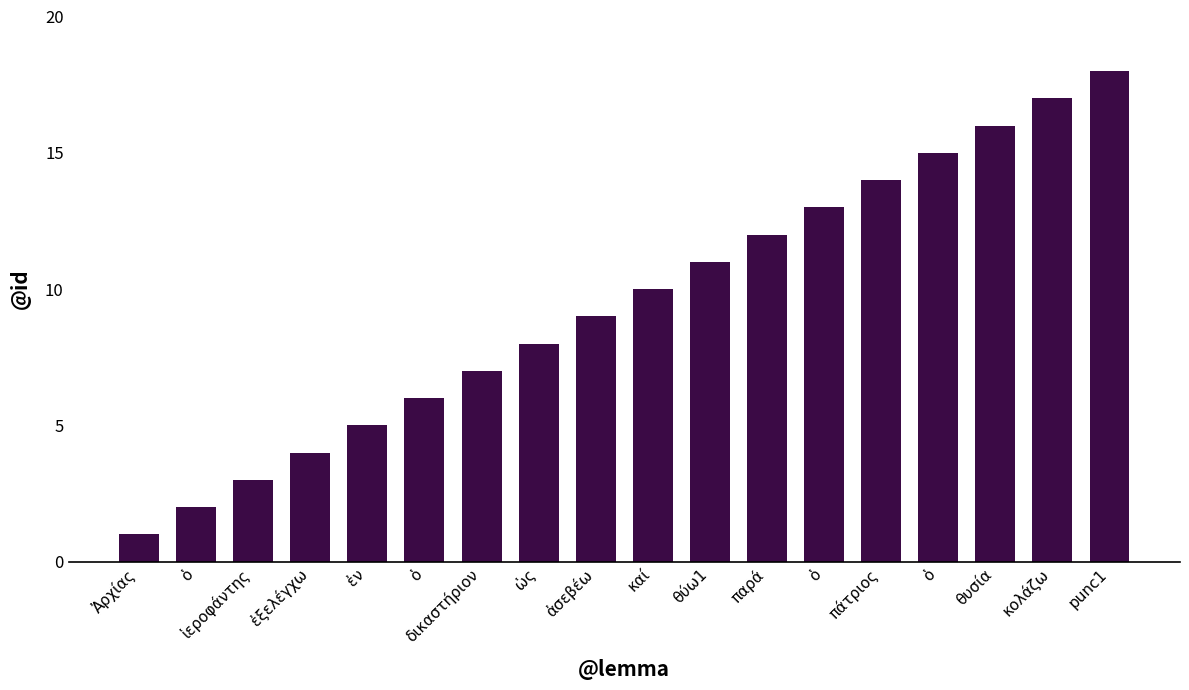

How many values are below 10?

9